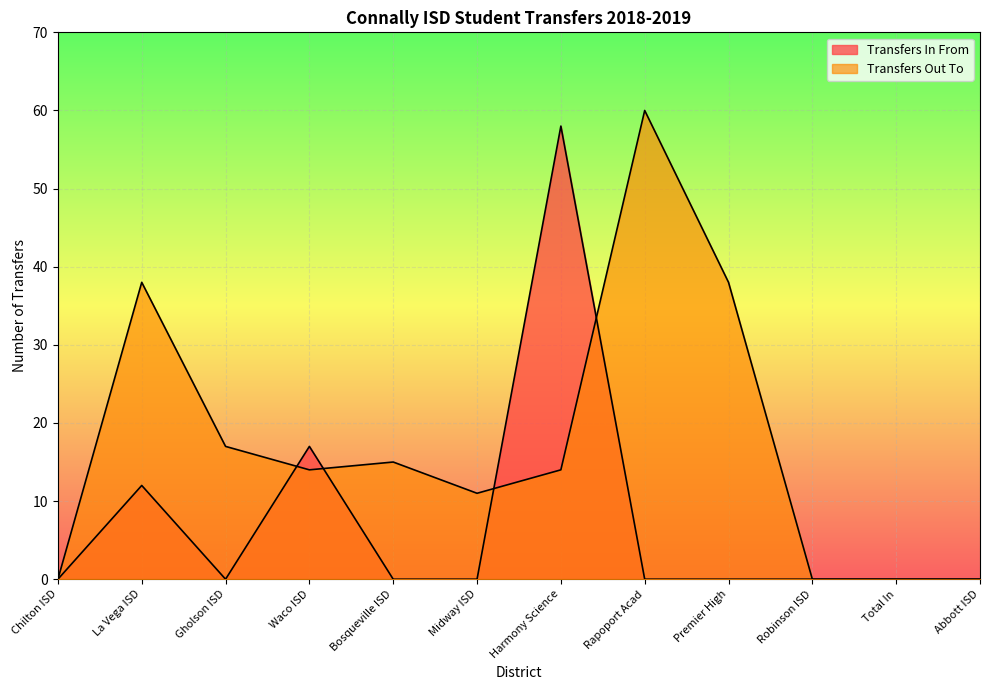

Reading left to right, extract all data points from this chart.

Transfers In From: Chilton ISD=0	La Vega ISD=12	Gholson ISD=0	Waco ISD=17	Bosqueville ISD=0	Midway ISD=0	Harmony Science=58	Rapoport Acad=0	Premier High=0	Robinson ISD=0	Total In=0	Abbott ISD=0
Transfers Out To: Chilton ISD=0	La Vega ISD=38	Gholson ISD=17	Waco ISD=14	Bosqueville ISD=15	Midway ISD=11	Harmony Science=14	Rapoport Acad=60	Premier High=38	Robinson ISD=0	Total In=0	Abbott ISD=0